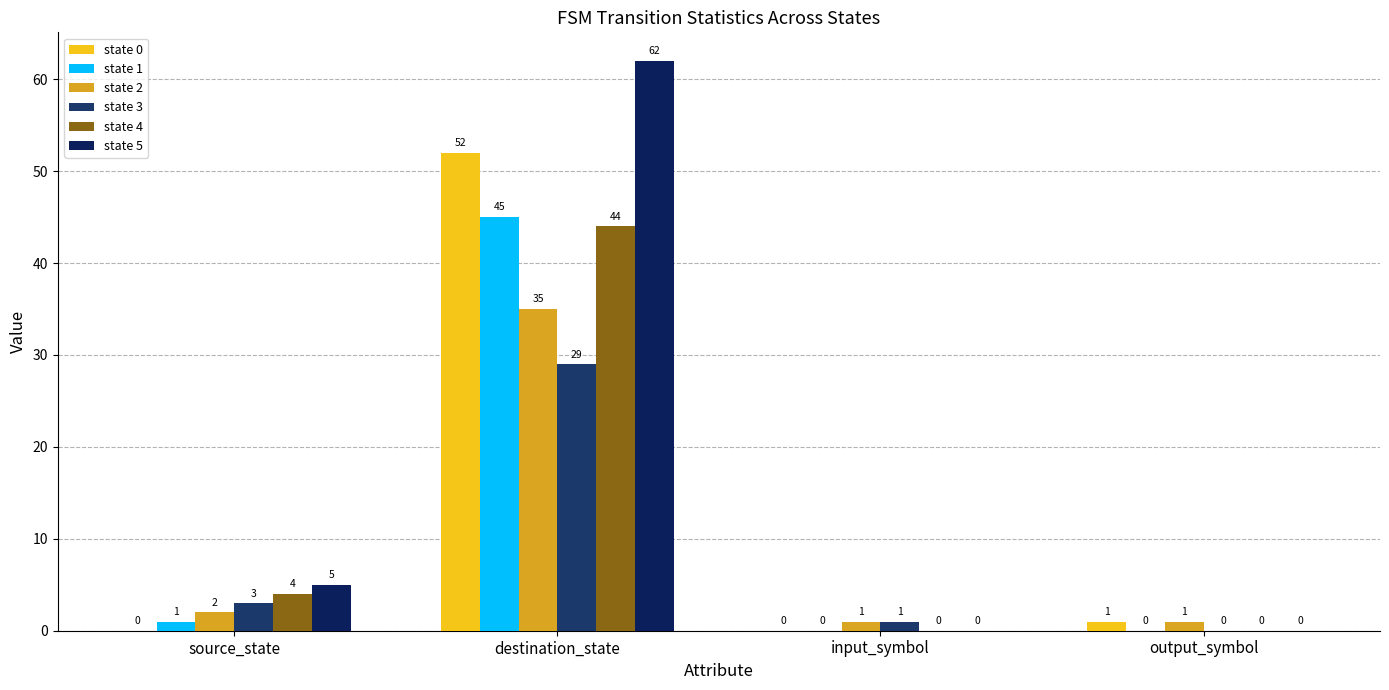

List the series in order of their peak value, highest first.

state 5, state 0, state 1, state 4, state 2, state 3